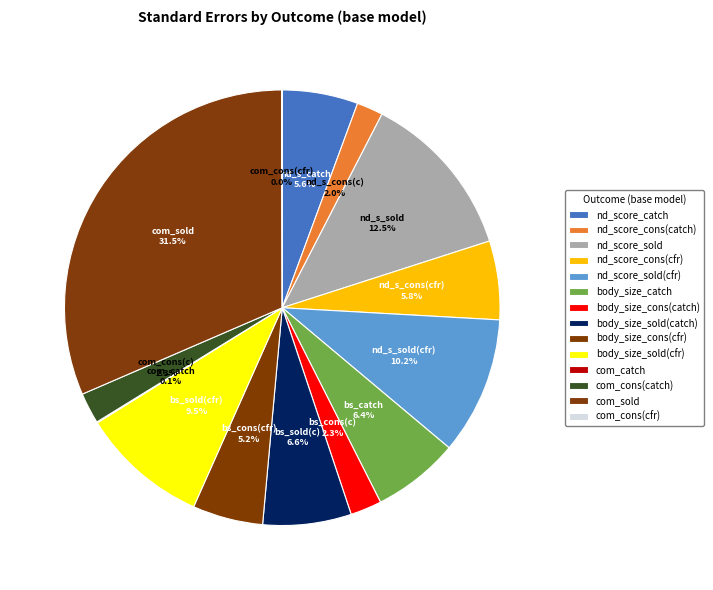

What percentage is the body_size_cons(catch) slice, to the nearest percent?

2%